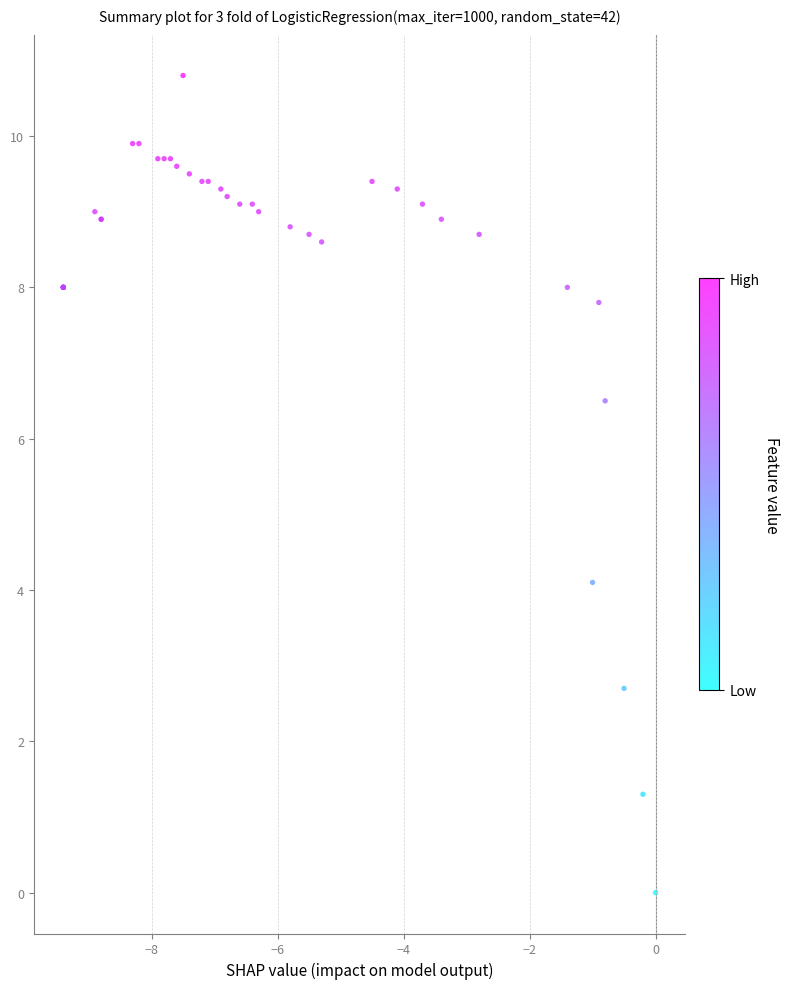

What Y value in the scatter plot is closest to 5?

4.1